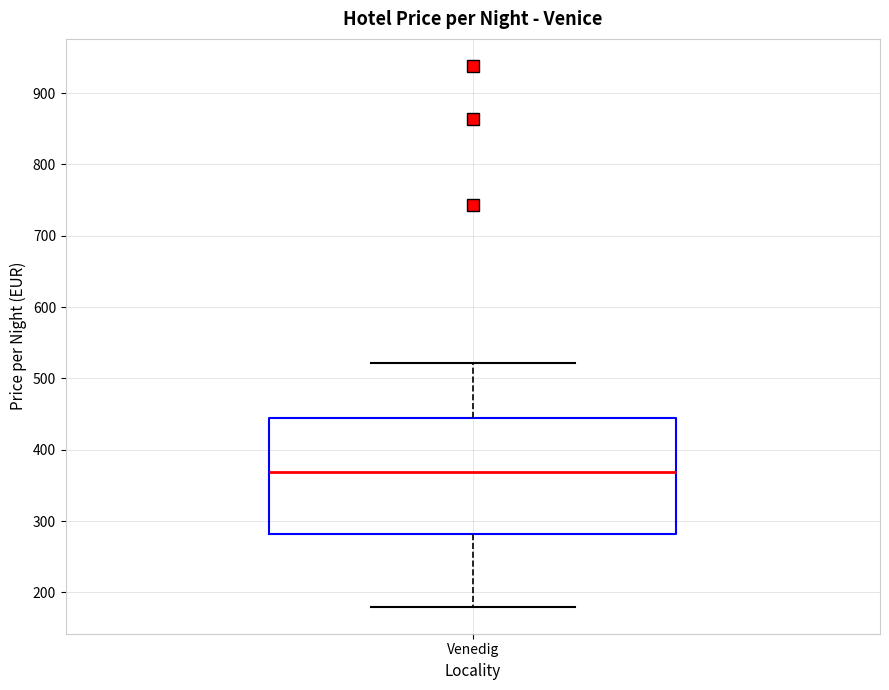

Where does the median line of the box for Venedig sit on the y-axis? The values are not printed on the chart, so give them approximately, as read against the axis.

370